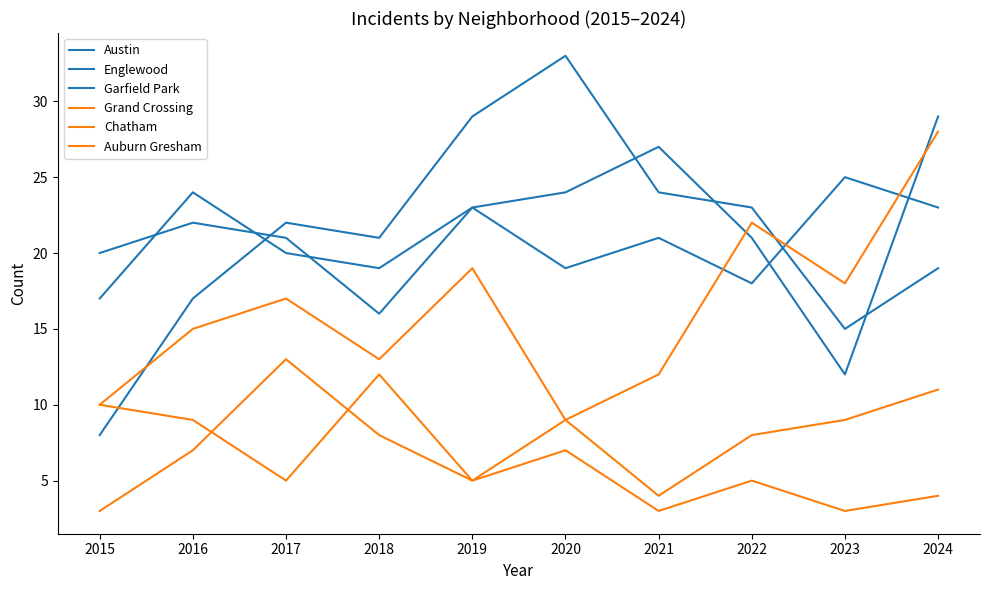

True or false: Chatham and Garfield Park intersect in this chart.

False